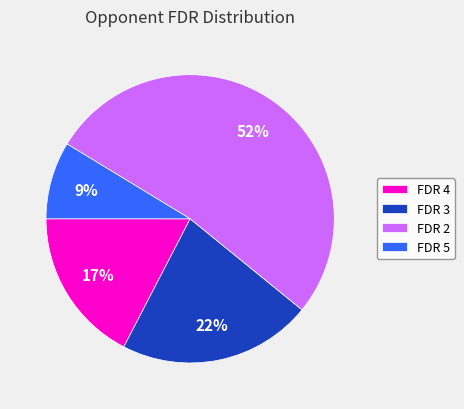

What is the majority slice?

FDR 2